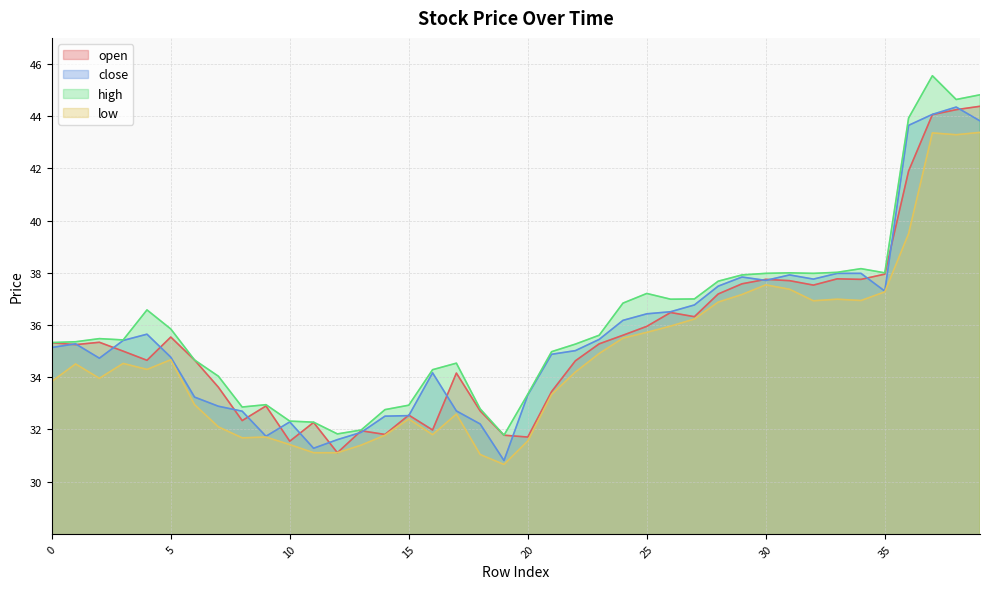

What is the average value of the open series?

35.5